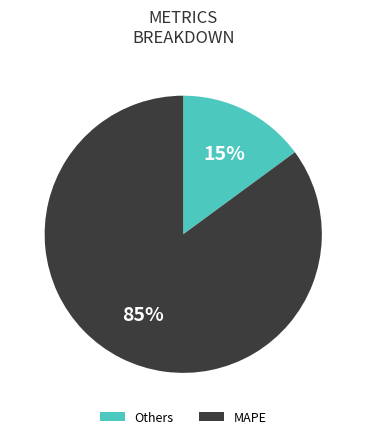

How many segments does this pie chart have?

2